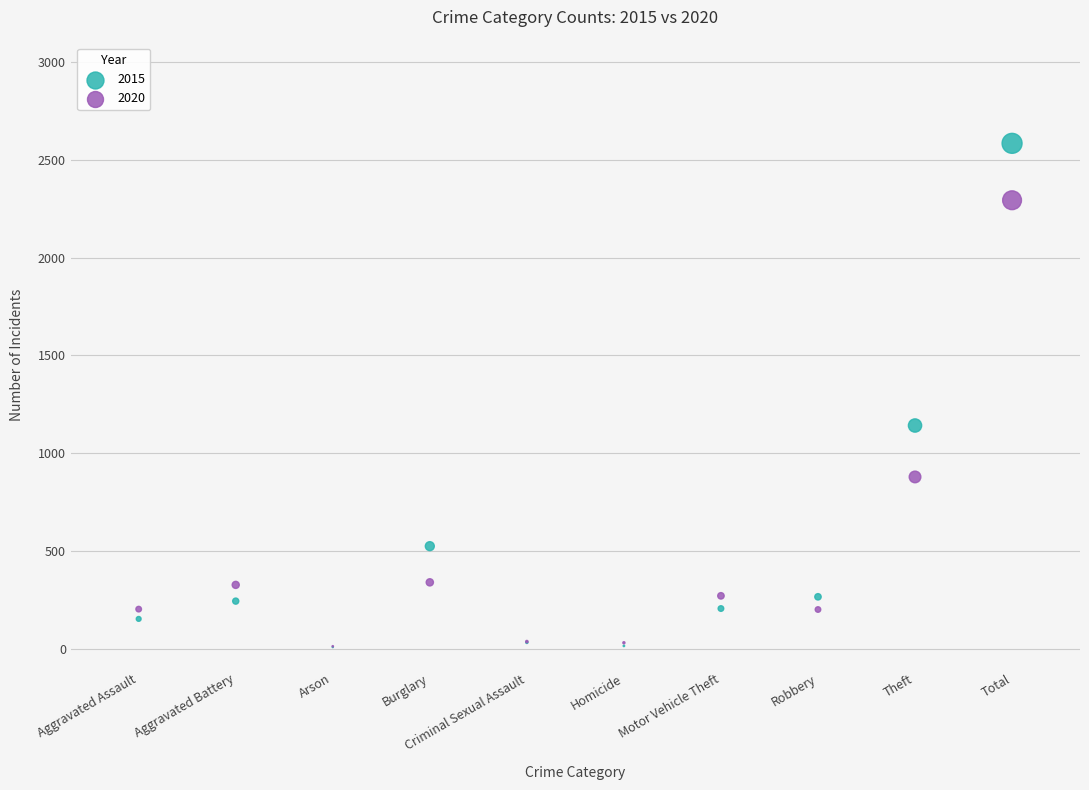

Across all series, what Y value is closest to 1296?

1141